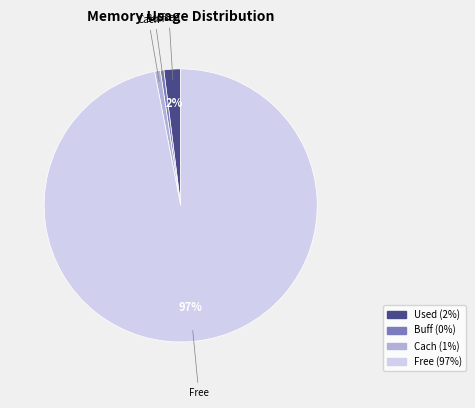

Is the sum of Buff and Free greater than half?

Yes